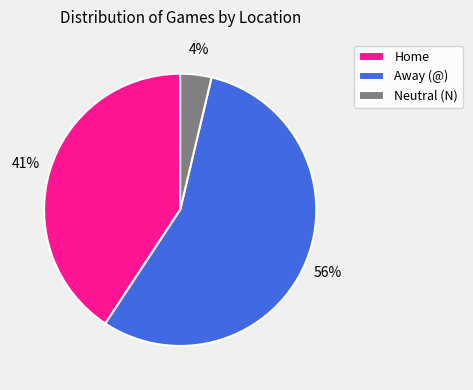

The Neutral (N) slice represents 4% of the pie. True or false?

True